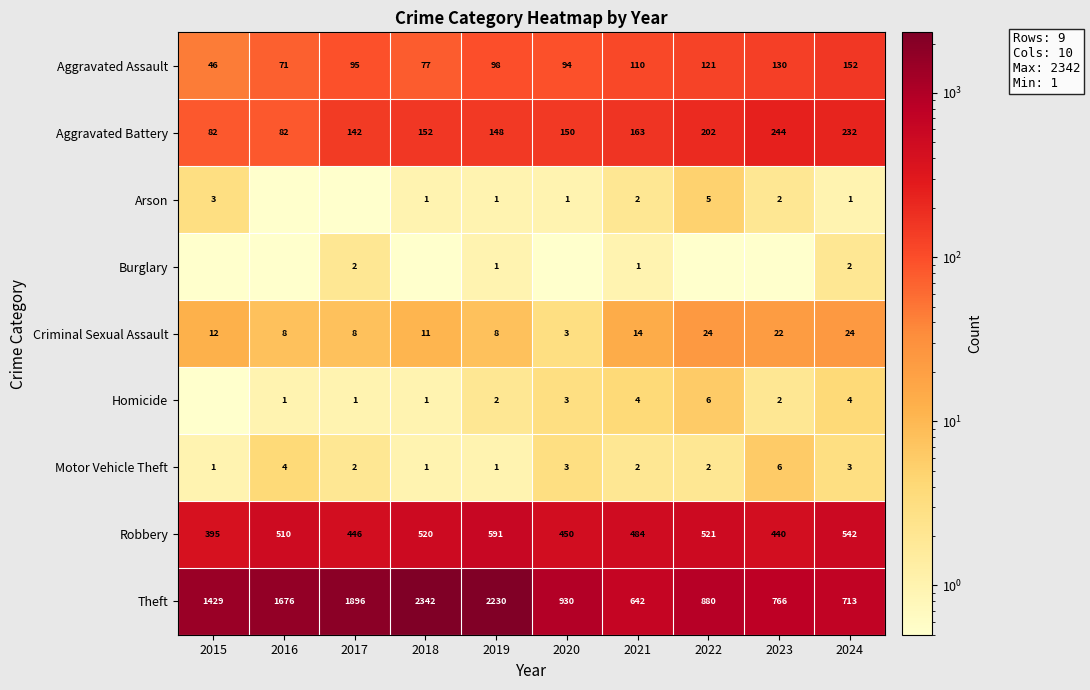

How many categories are shown in the chart?

10